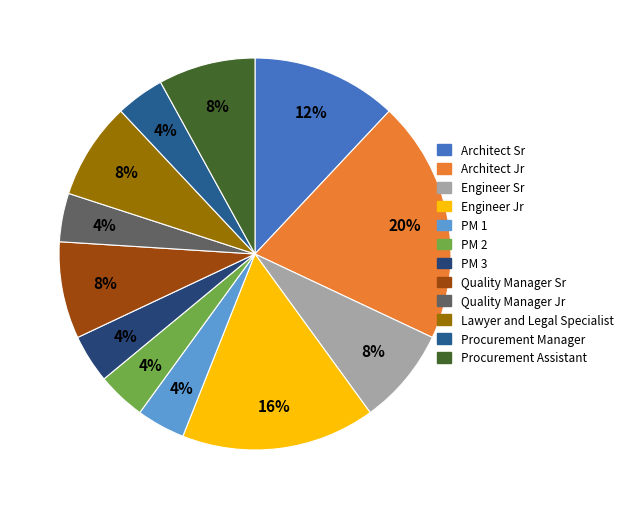

What percentage is the Architect Jr slice, to the nearest percent?

20%